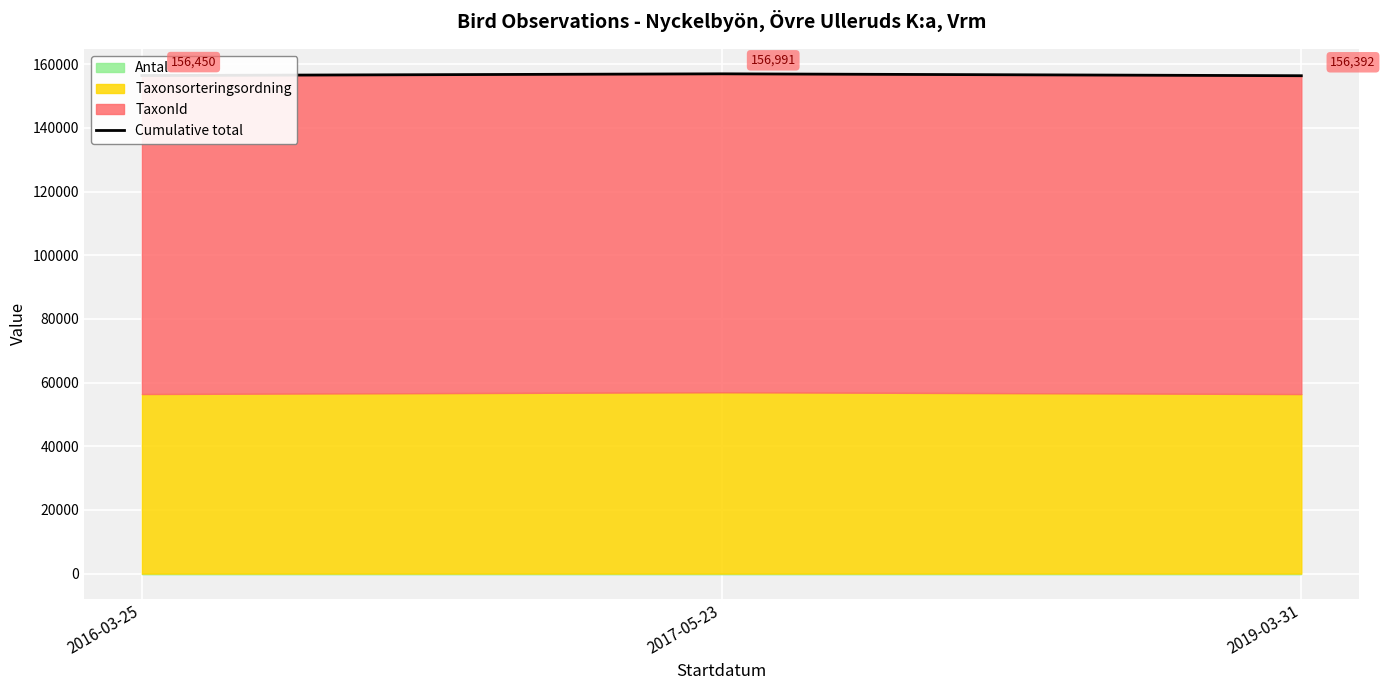

What is the value of the 2nd point from the left?

156991